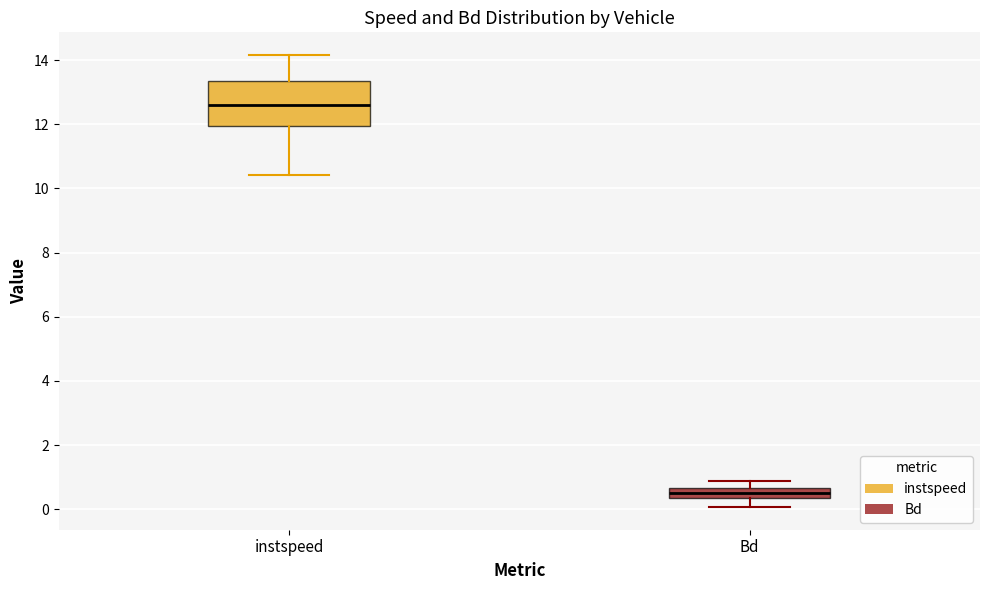

Reading left to right, read every box against the y-axis: the position of its median line, the range the box covers, and the ends of its whiskers. The values are not printed on the chart, so give them approximately, as read against the axis.

instspeed: median 12.6, box 12.0 to 13.4, whiskers 10.4 to 14.2
Bd: median 0.4 (inside the box), box 0.4 to 0.6, whiskers 0.0 to 0.8